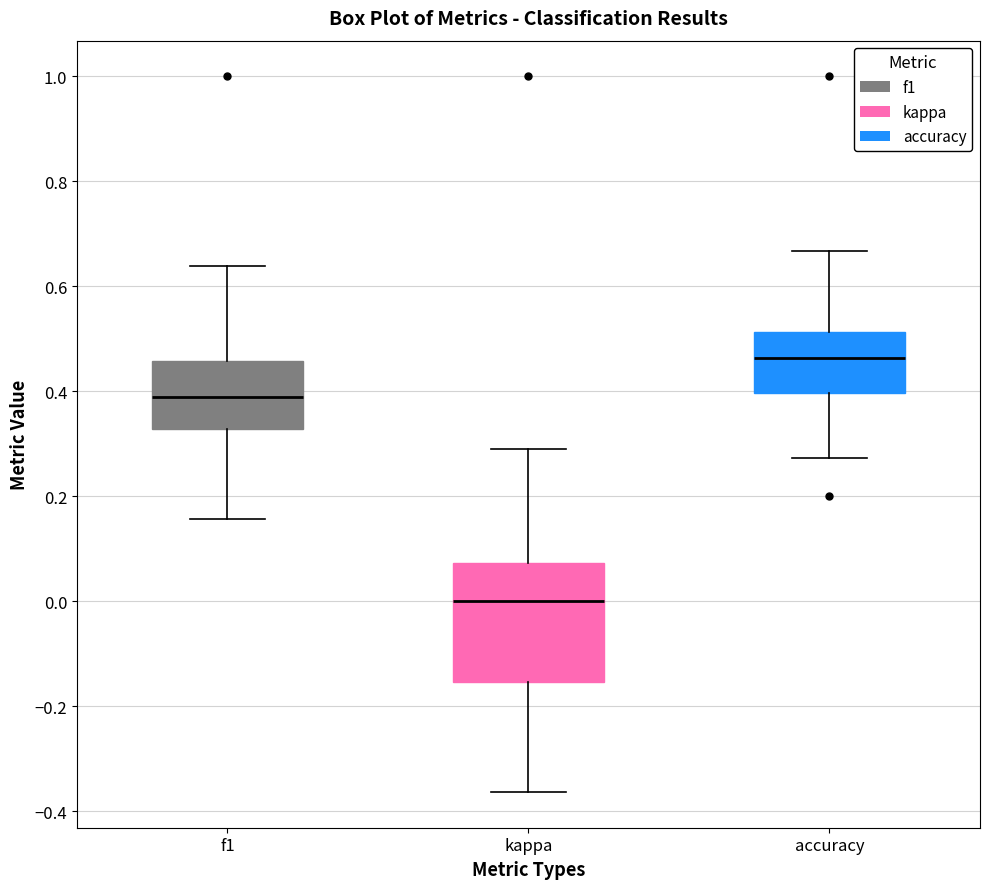

Which box's median line is the highest?

accuracy